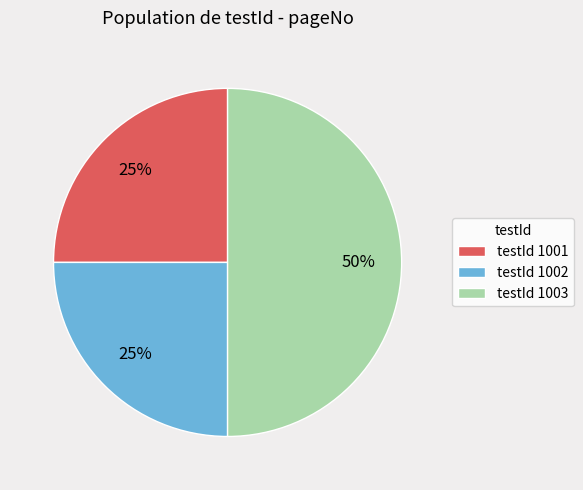

Does testId 1002 account for over 50% of the chart?

No